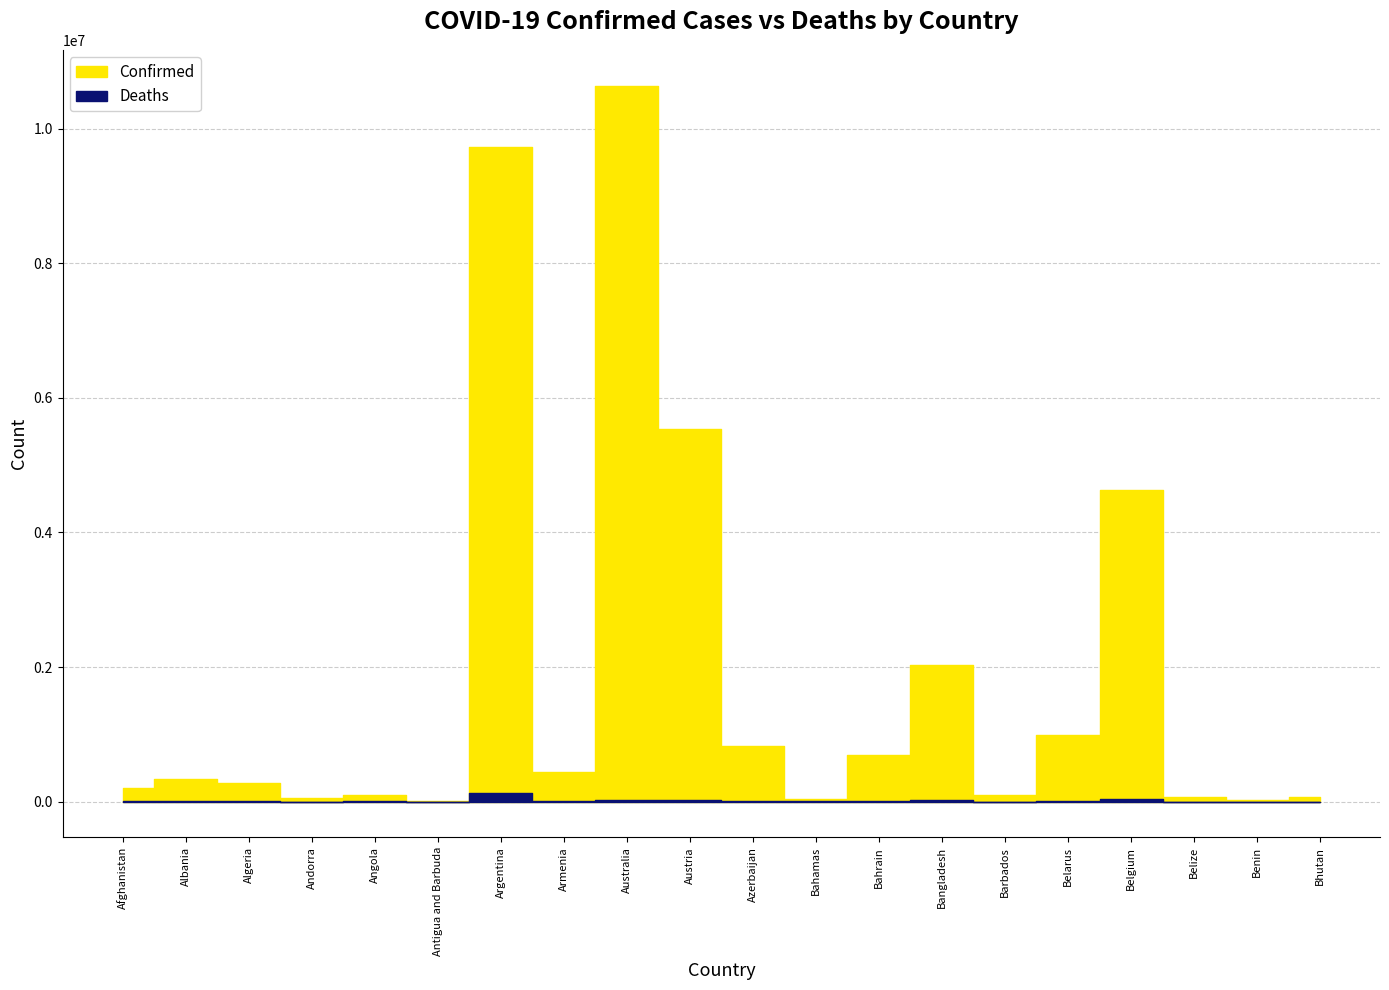

Reading left to right, transcribe all the data shown in this chart.

Confirmed: Afghanistan=205612	Albania=333316	Algeria=271057	Andorra=46824	Angola=104491	Antigua and Barbuda=9106	Argentina=9723924	Armenia=445631	Australia=10643169	Austria=5539629	Azerbaijan=824168	Bahamas=37471	Bahrain=695676	Bangladesh=2036488	Barbados=103955	Belarus=994037	Belgium=4633112	Belize=69012	Benin=27922	Bhutan=62488
Deaths: Afghanistan=7833	Albania=3594	Algeria=6881	Andorra=156	Angola=1923	Antigua and Barbuda=146	Argentina=130017	Armenia=8709	Australia=16100	Austria=21179	Azerbaijan=9975	Bahamas=833	Bahrain=1535	Bangladesh=29431	Barbados=564	Belarus=7118	Belgium=33042	Belize=688	Benin=163	Bhutan=21